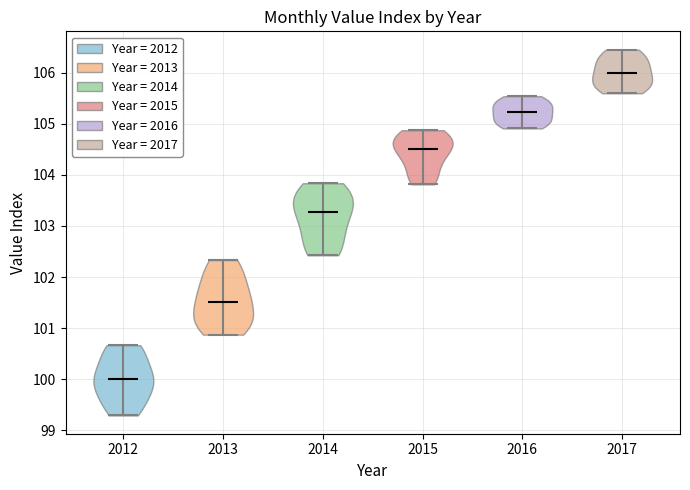

Which violin has the highest median line?

2017